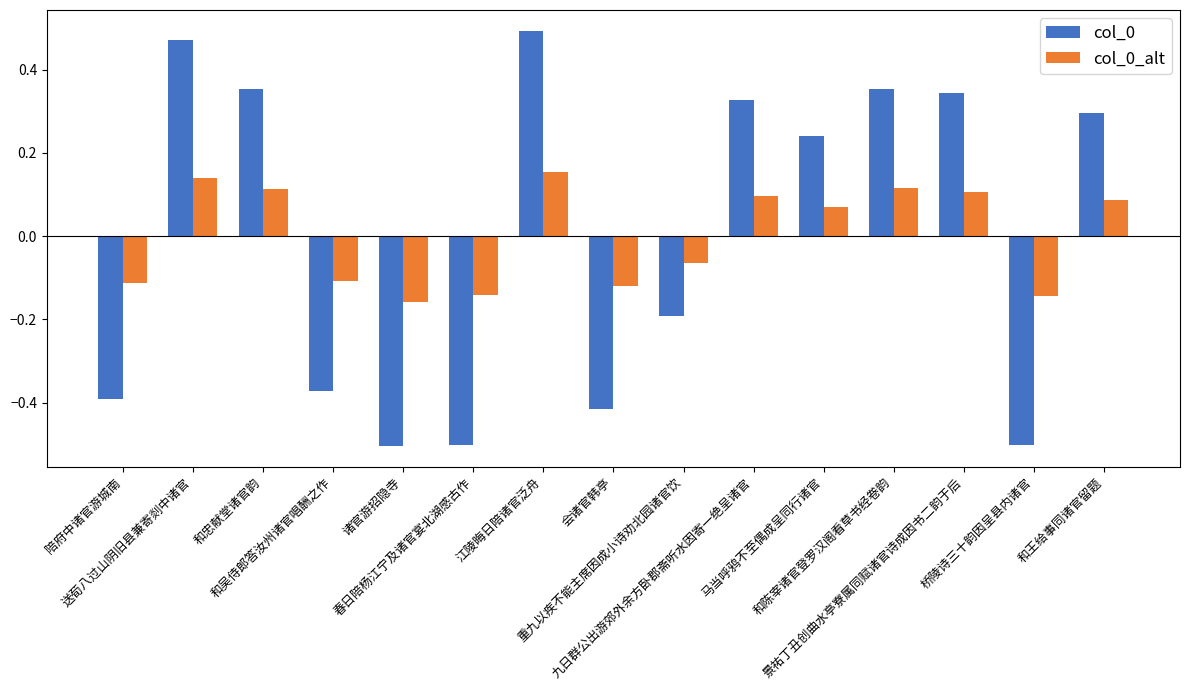

What are all the series names shown in the legend?

col_0, col_0_alt